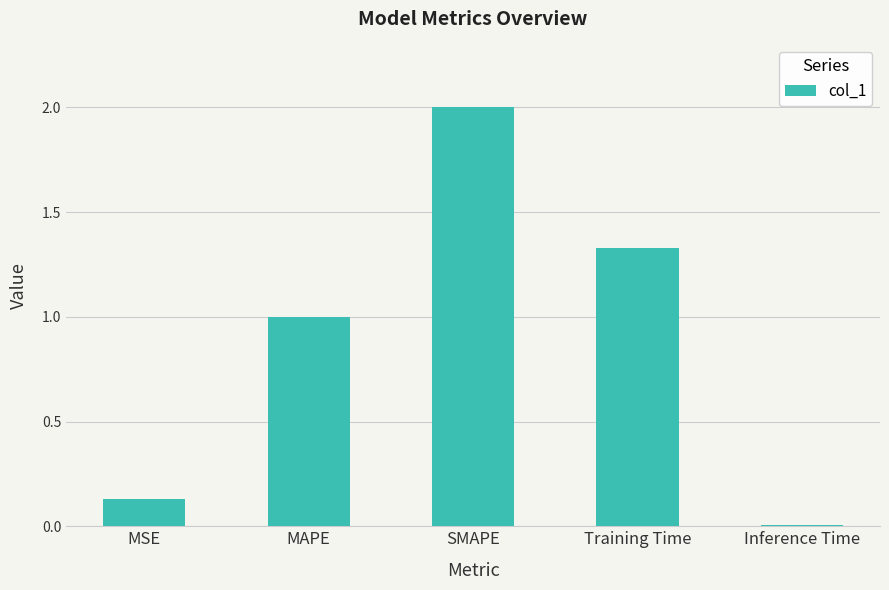

What is the change in value from MAPE to Training Time?

+0.3